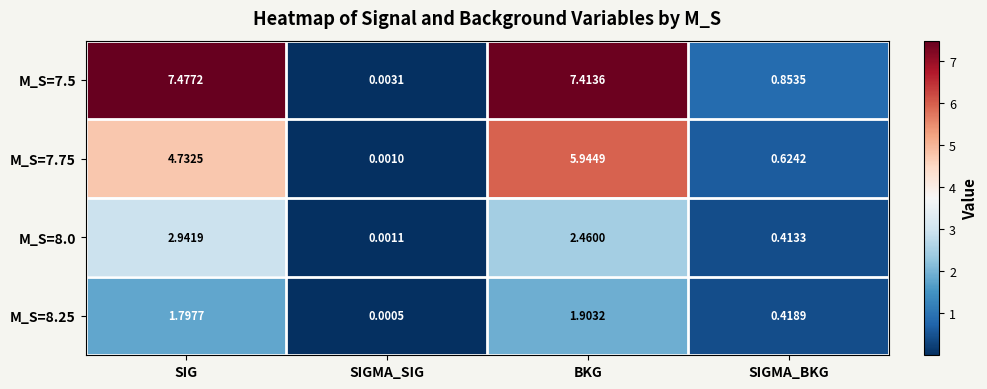

Count the number of data series in this chart.

4